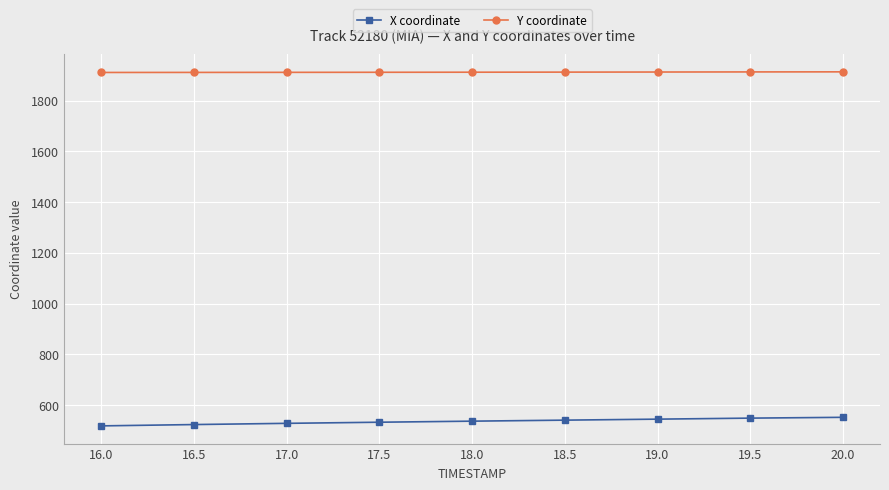

The Y coordinate series shows 1073.7 at 18.5. True or false?

False